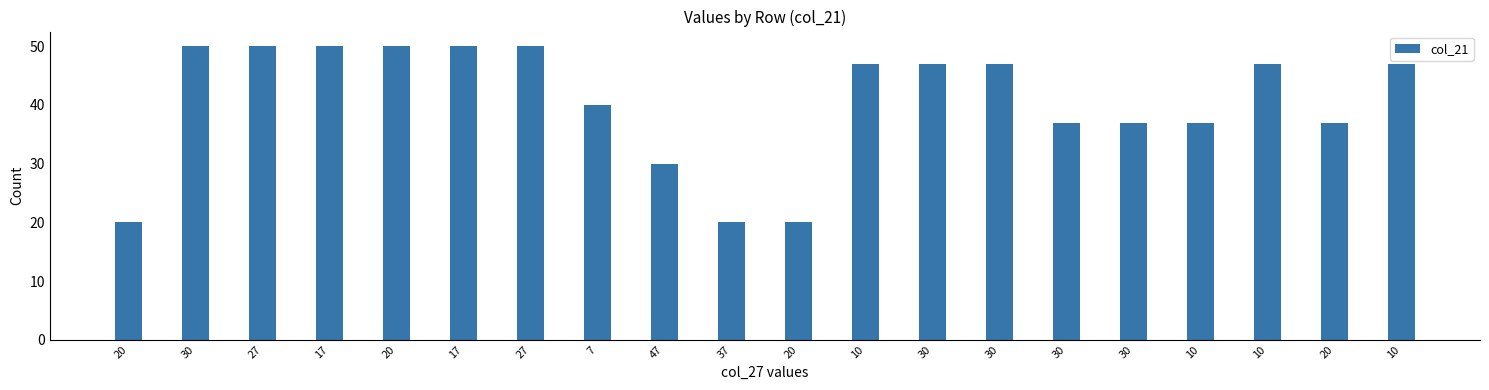

Are the bars horizontal?

No